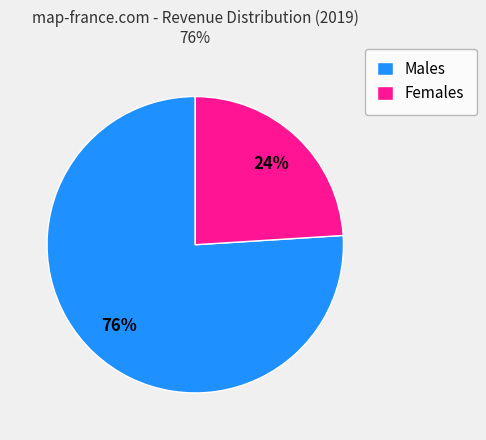

To the nearest percent, what is the difference between the largest and smallest slice percentages?

52%